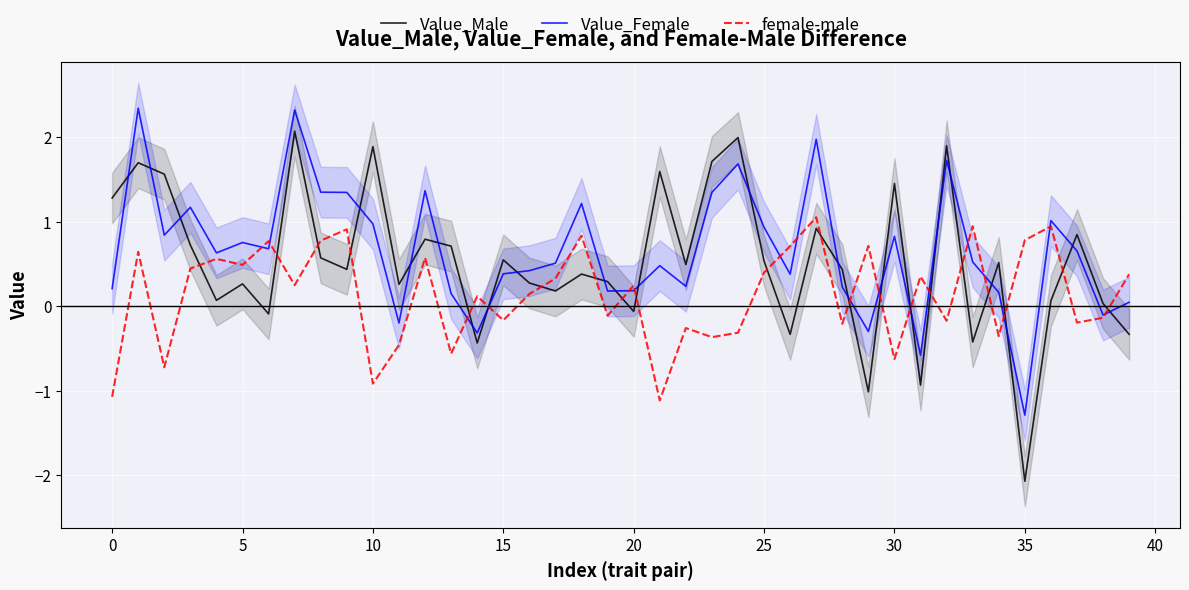

What is the greatest value displayed?

2.3